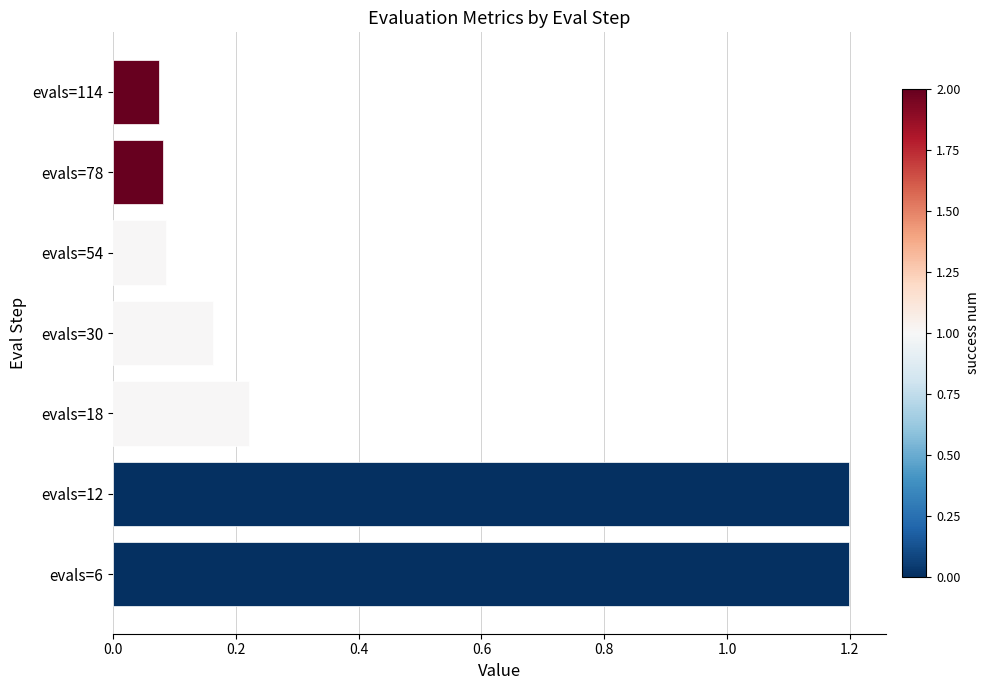

How many bars are there in total?

7